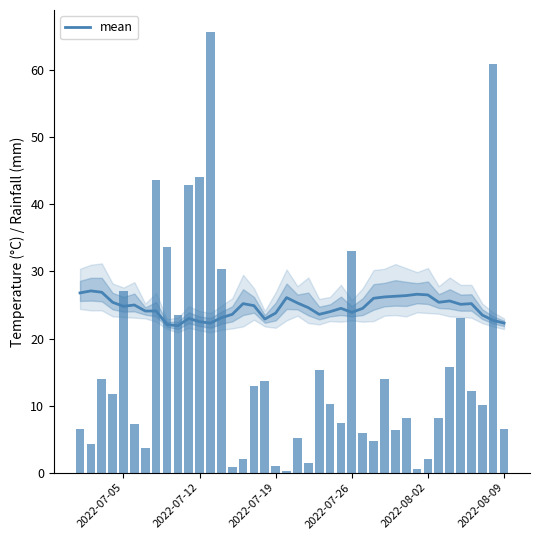

Is it true that mean equals 6.0 at 2022-08-09?

False